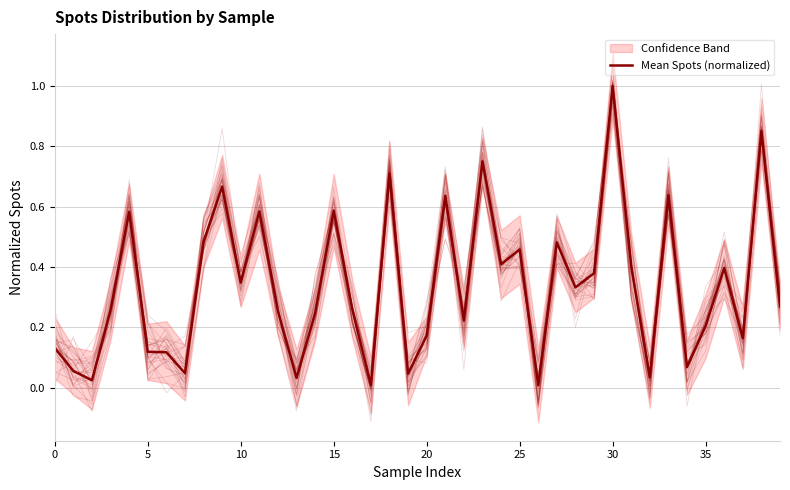

The value at 9 is 0.2. True or false?

False